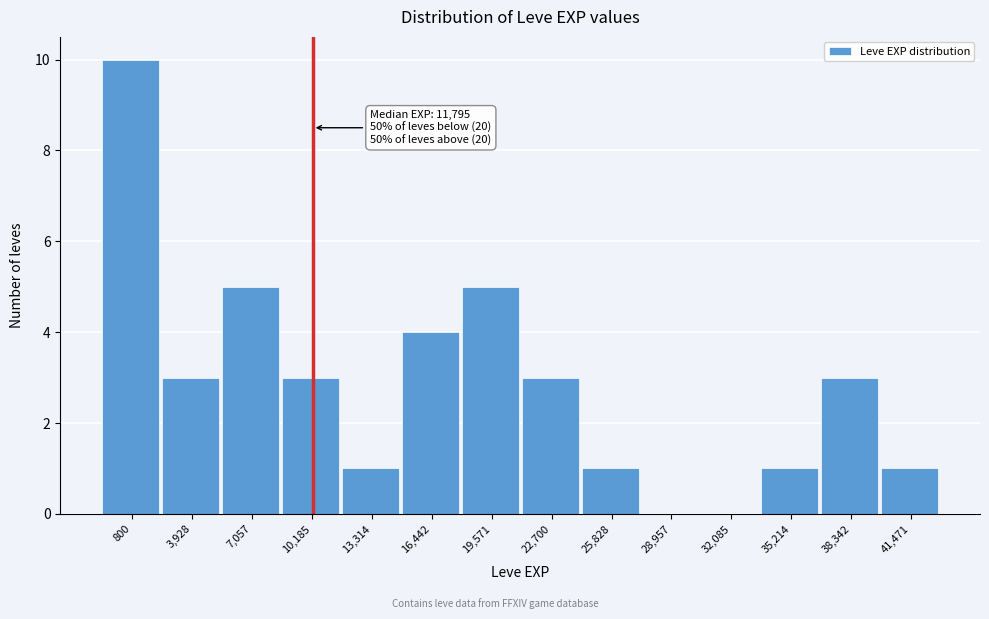

Reading left to right, what are all the values shown in this chart?

800=10	3,928=3	7,057=5	10,185=3	13,314=1	16,442=4	19,571=5	22,700=3	25,828=1	28,957=0	32,085=0	35,214=1	38,342=3	41,471=1